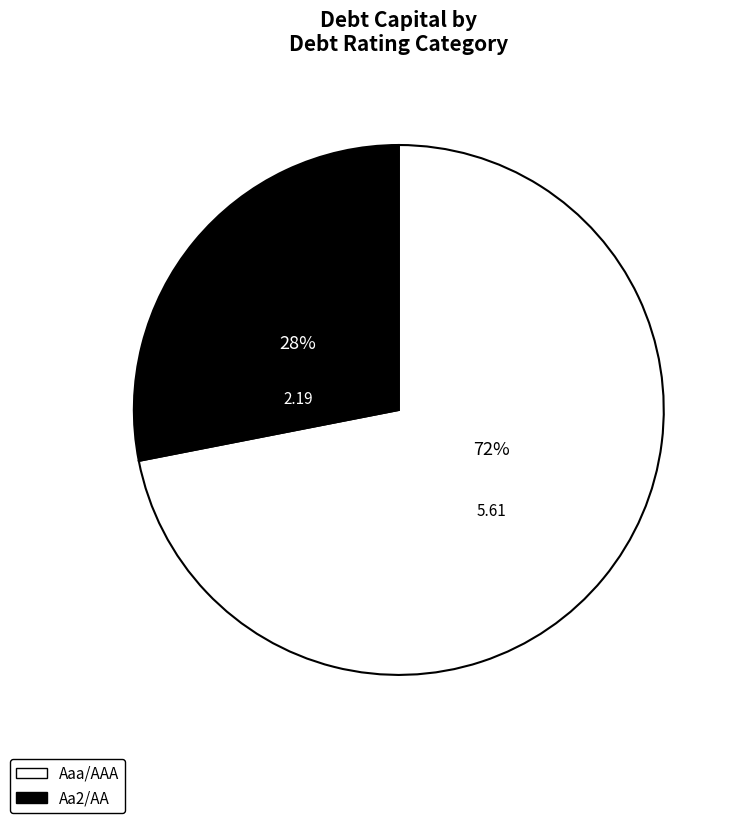

Is there any slice that represents more than half of the pie?

Yes